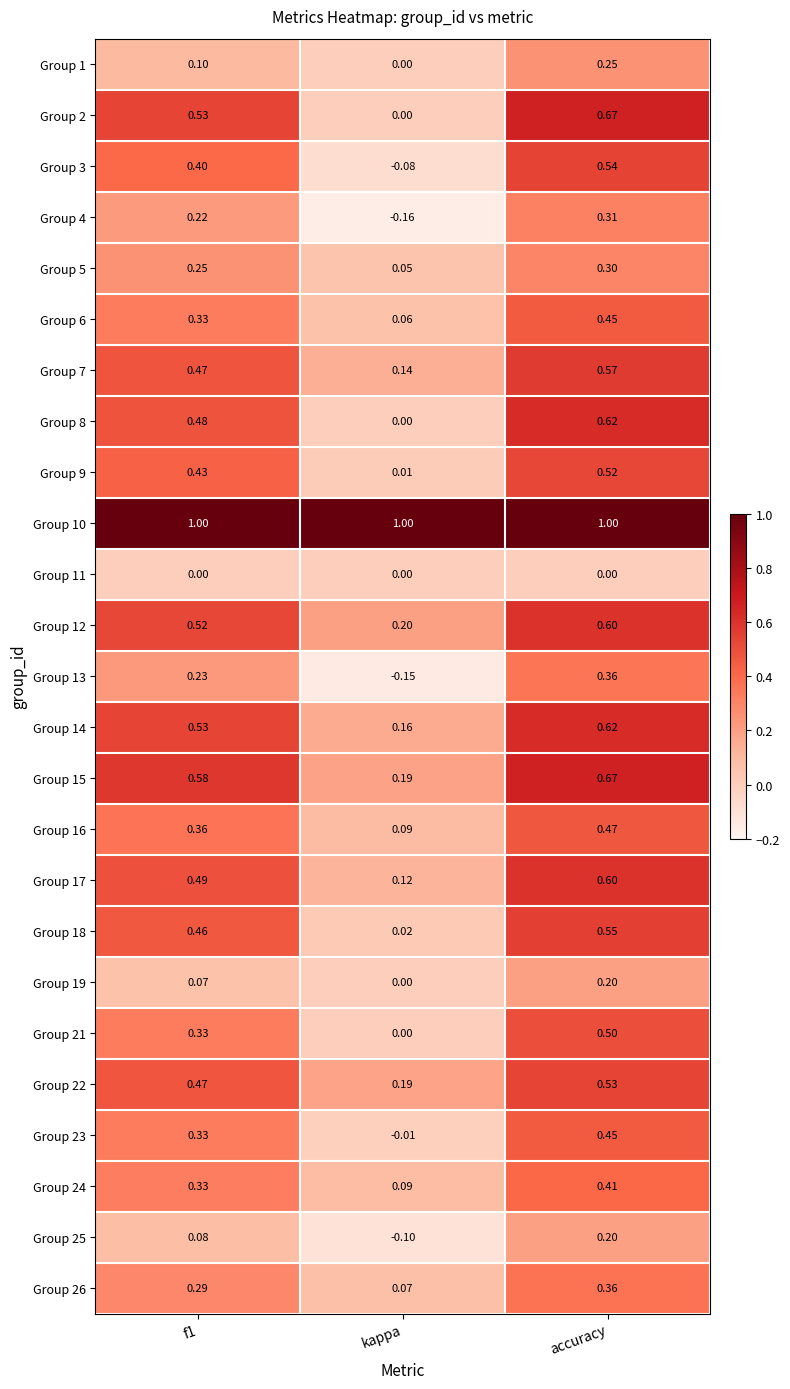

At which label is Group 3 closest to 0?

kappa